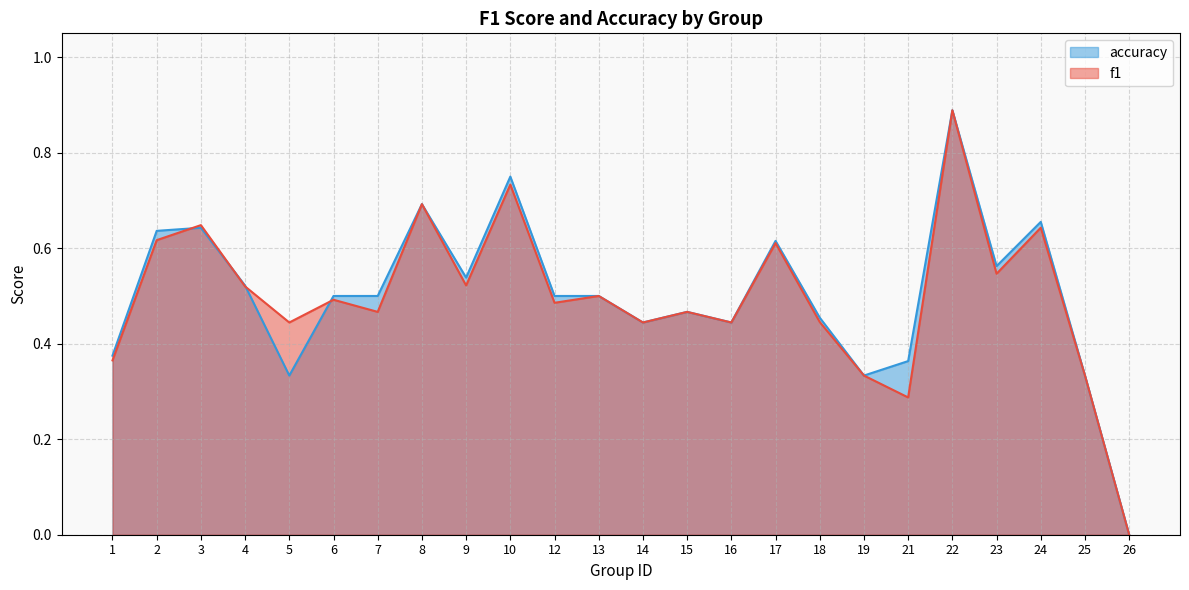

What is the value of the accuracy point at the 14th from the left?

0.5